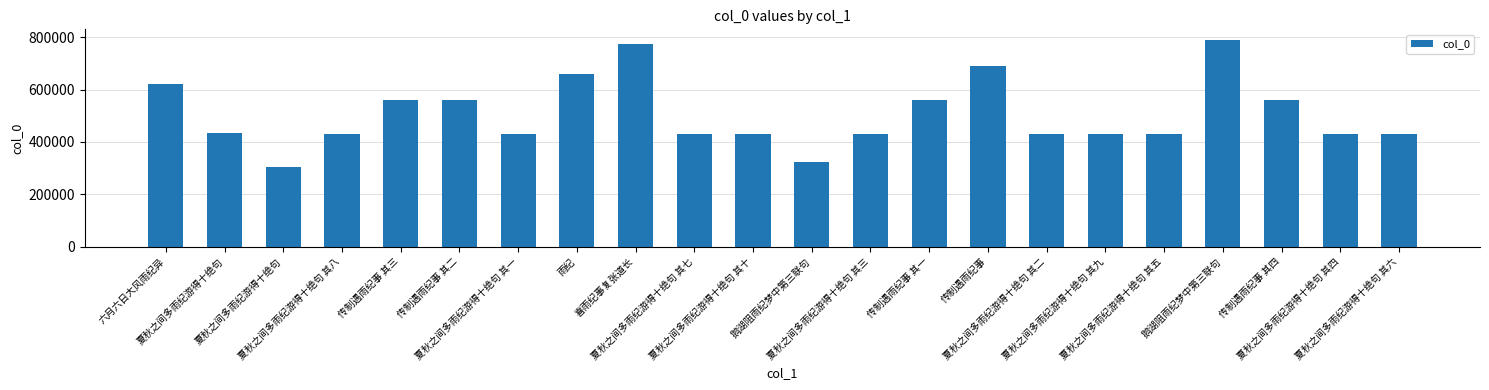

Does the chart contain any negative values?

No